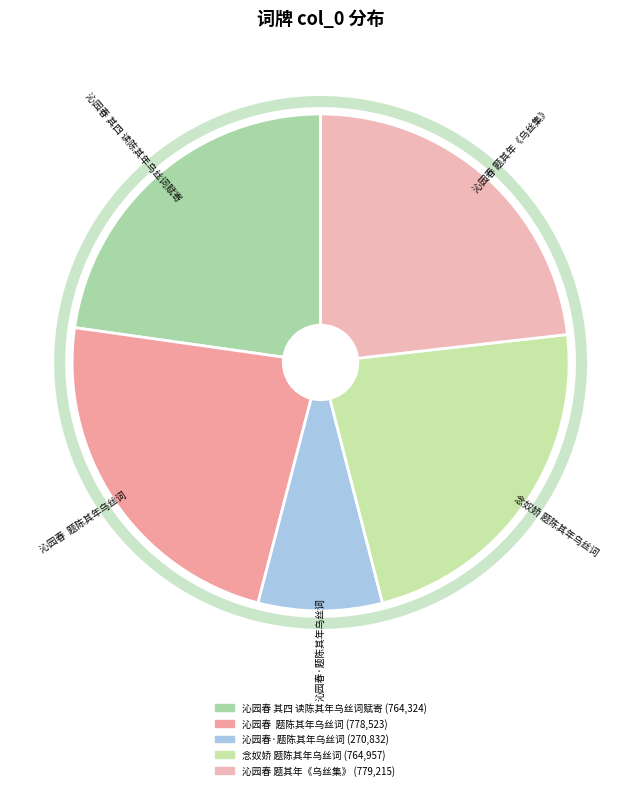

Which slice is the largest?

沁园春 题其年《乌丝集》